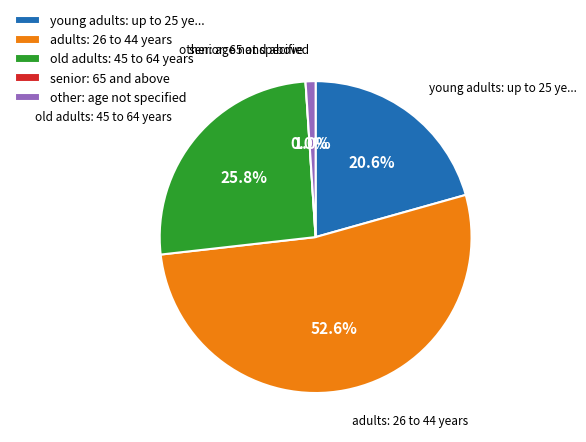

Does 1 account for over 50% of the chart?

No